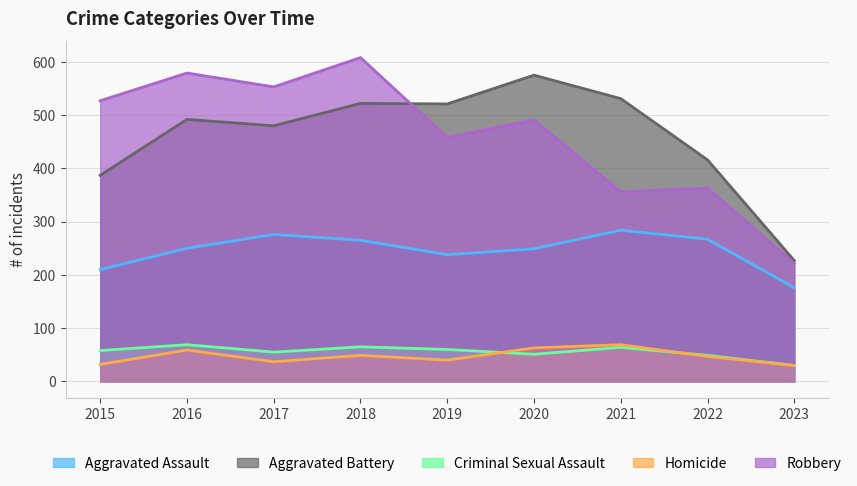

Is it true that Criminal Sexual Assault equals 21 at 2016?

False